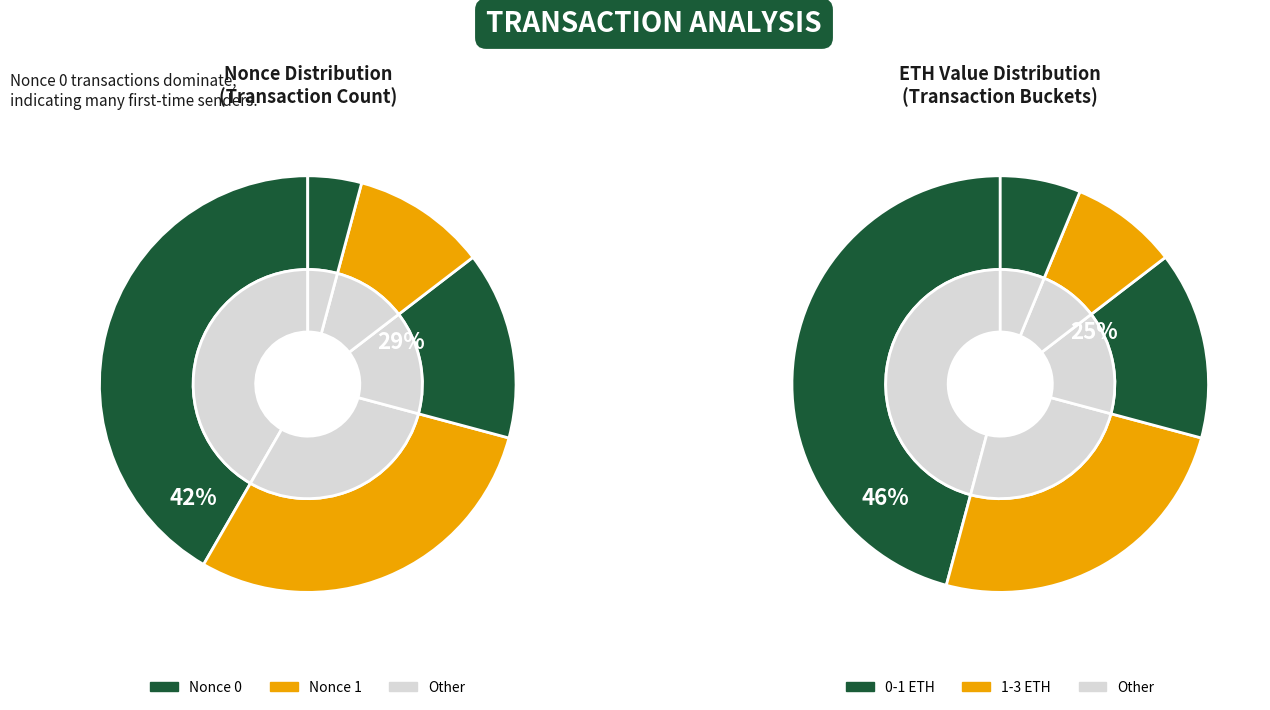

Is it true that 1 is 29% of the pie?

True